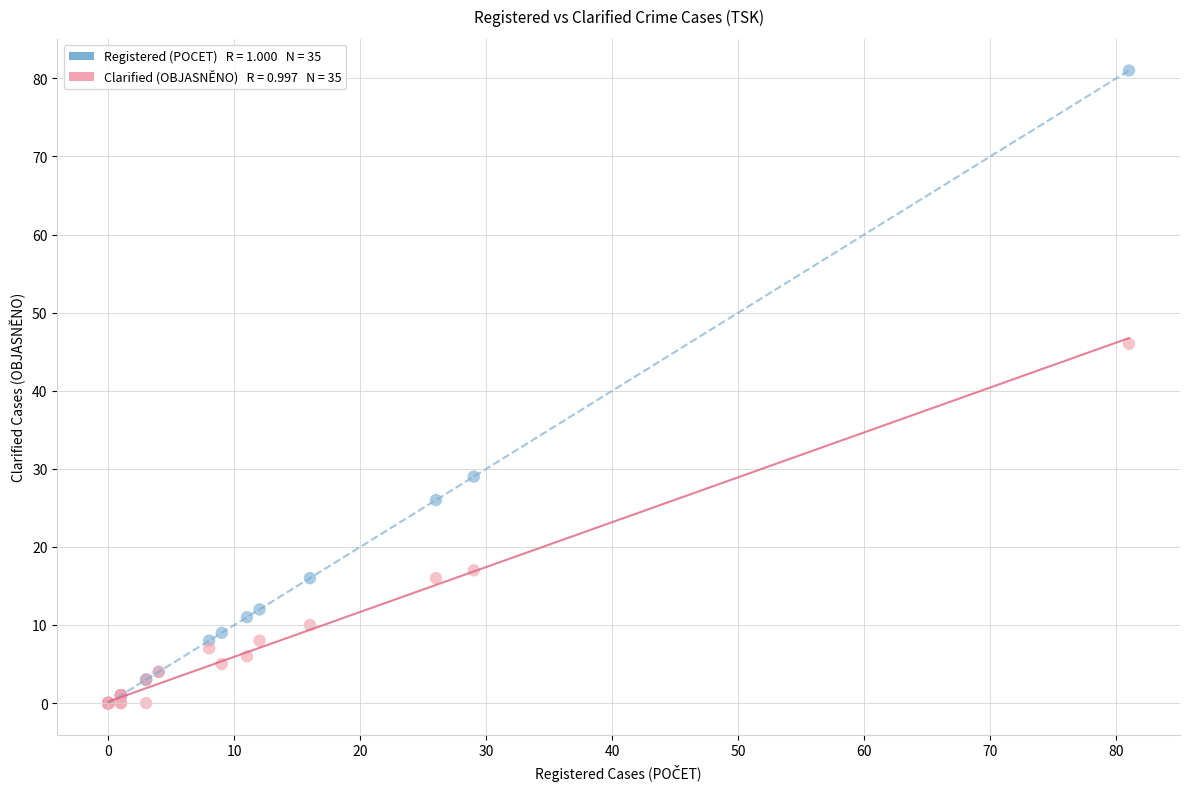

Across all series, what Y value is closest to 40?

46